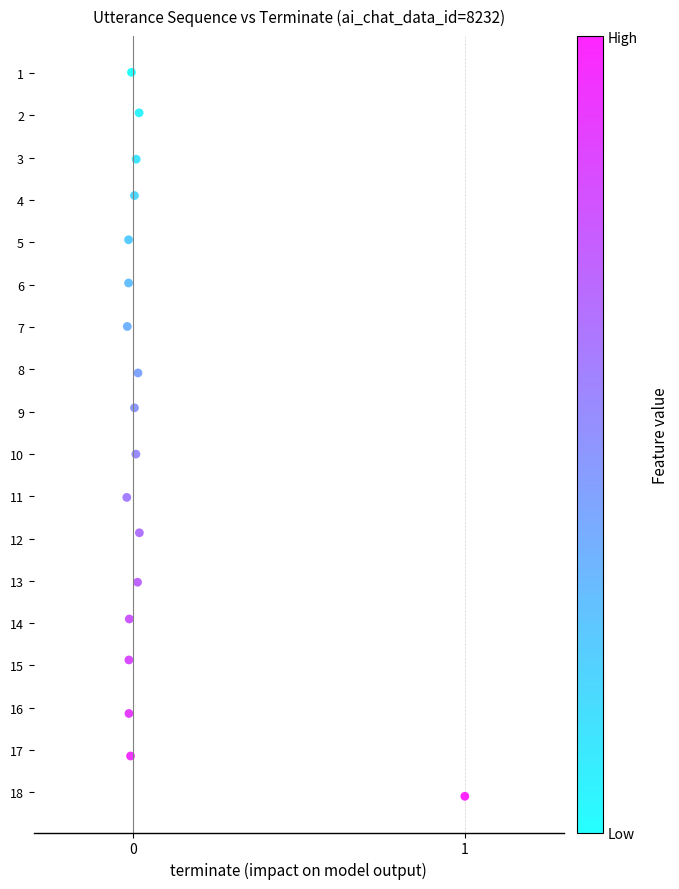

What is the range of X values (max minus min)?

1.0